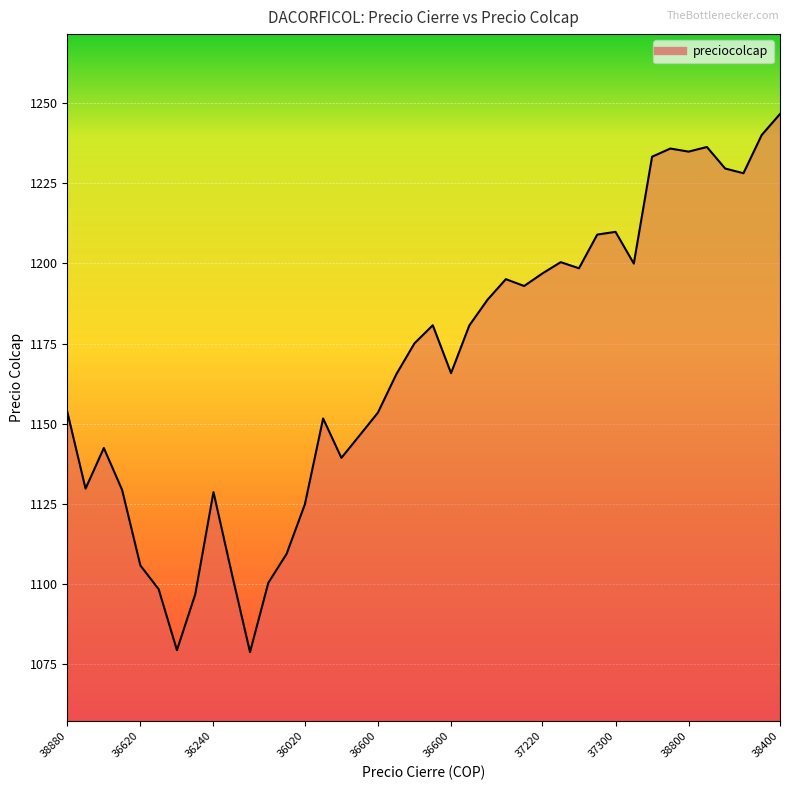

What is the smallest value displayed?

1078.7